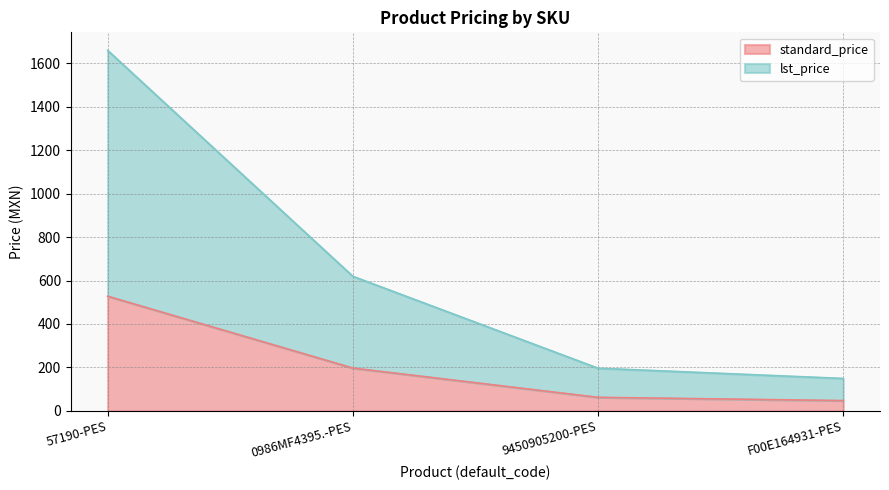

How many data points in lst_price are above 619?

2